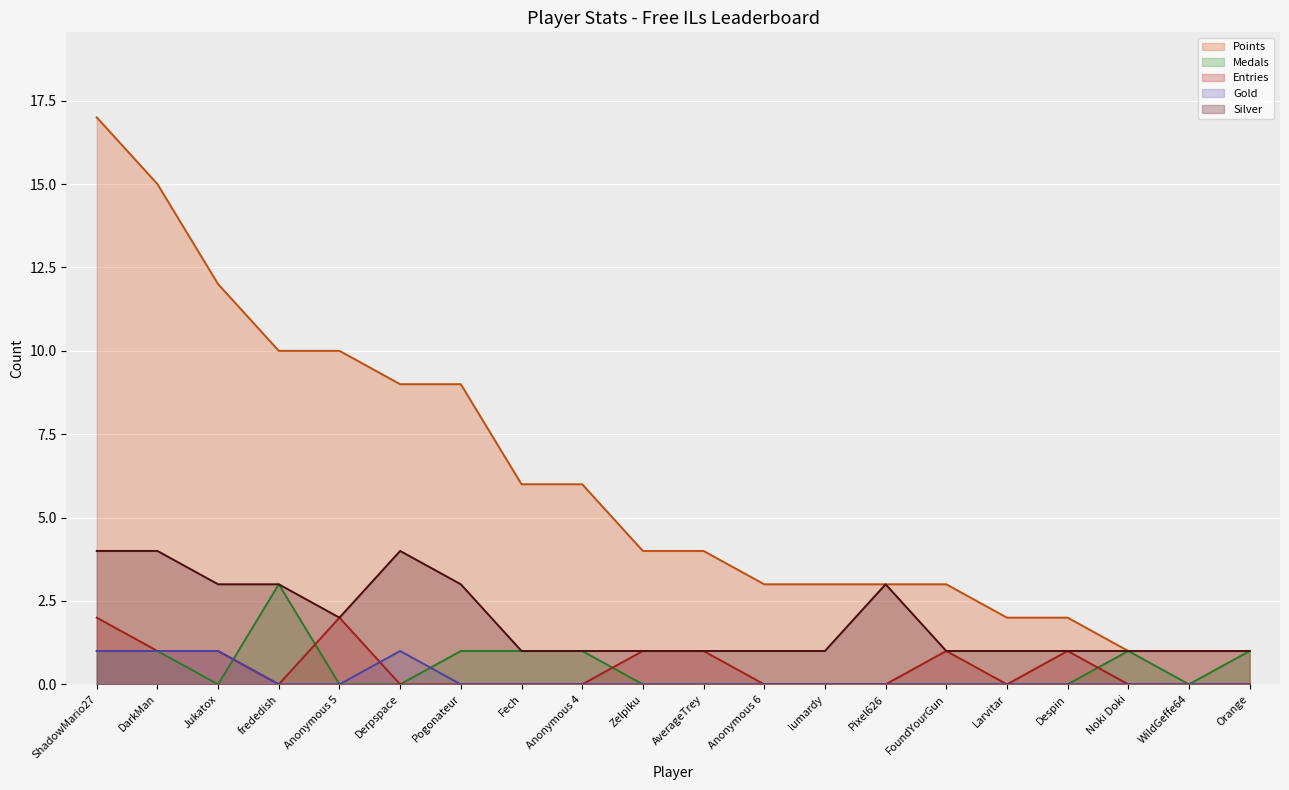

List the labels in order of Medals (line) value, smallest first.

Jukatox, Anonymous 5, Derpspace, Zelpiku, AverageTrey, Anonymous 6, lumardy, Pixel626, FoundYourGun, Larvitar, Despin, WildGeffe64, ShadowMario27, DarkMan, Pogonateur, Fech, Anonymous 4, Noki Doki, Orange, frededish